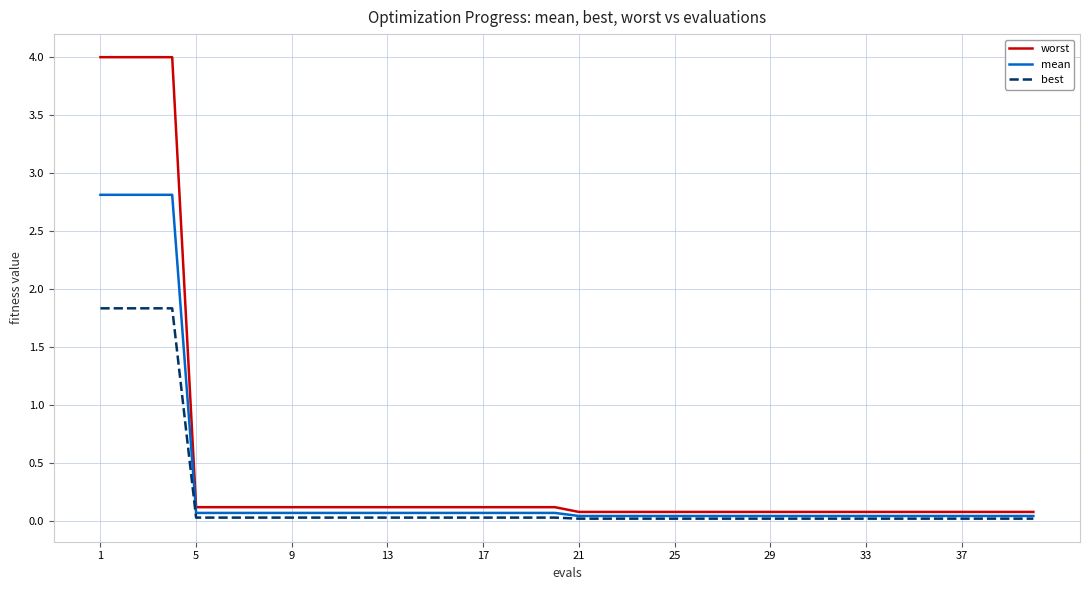

Which series has the largest range (max minus min)?

worst